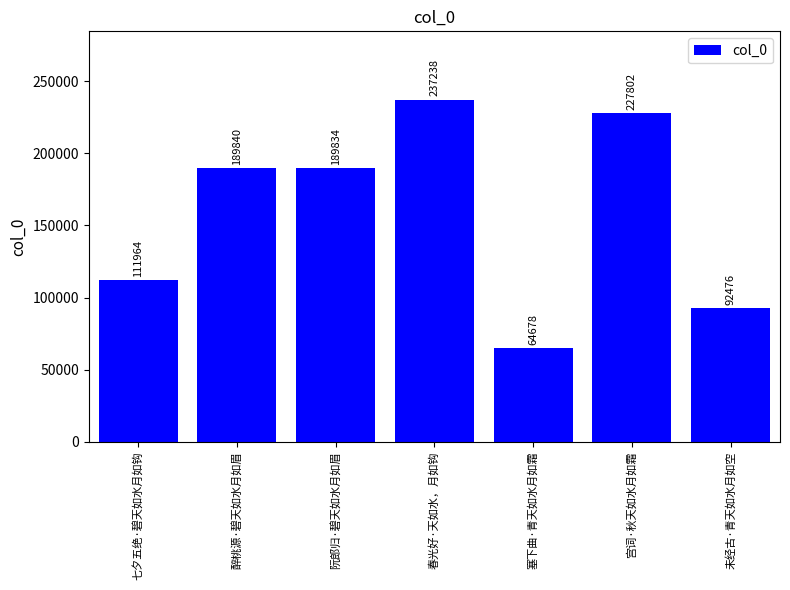

List the labels in order of value, largest first.

春光好·天如水，月如钩, 宫词·秋天如水月如霜, 醉桃源·碧天如水月如眉, 阮郎归·碧天如水月如眉, 七夕五绝·碧天如水月如钩, 未经古·青天如水月如空, 塞下曲·青天如水月如霜